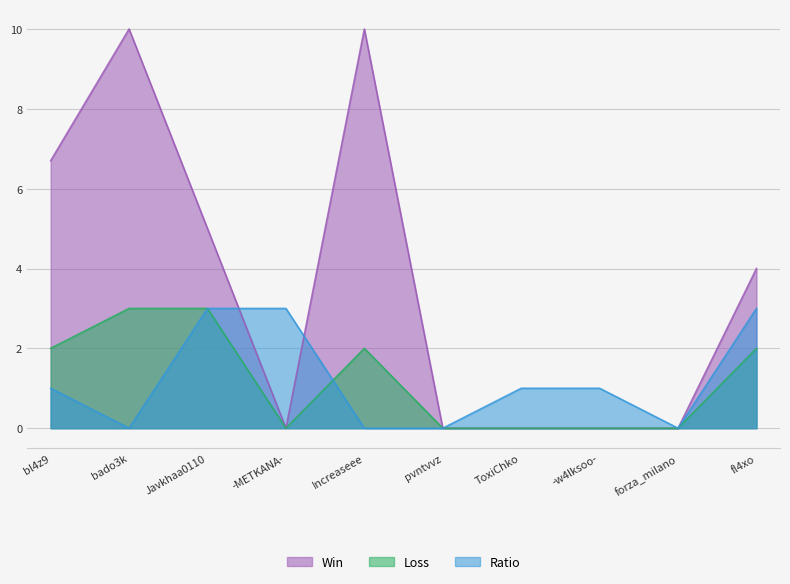

What are all the series names shown in the legend?

Win, Loss, Ratio